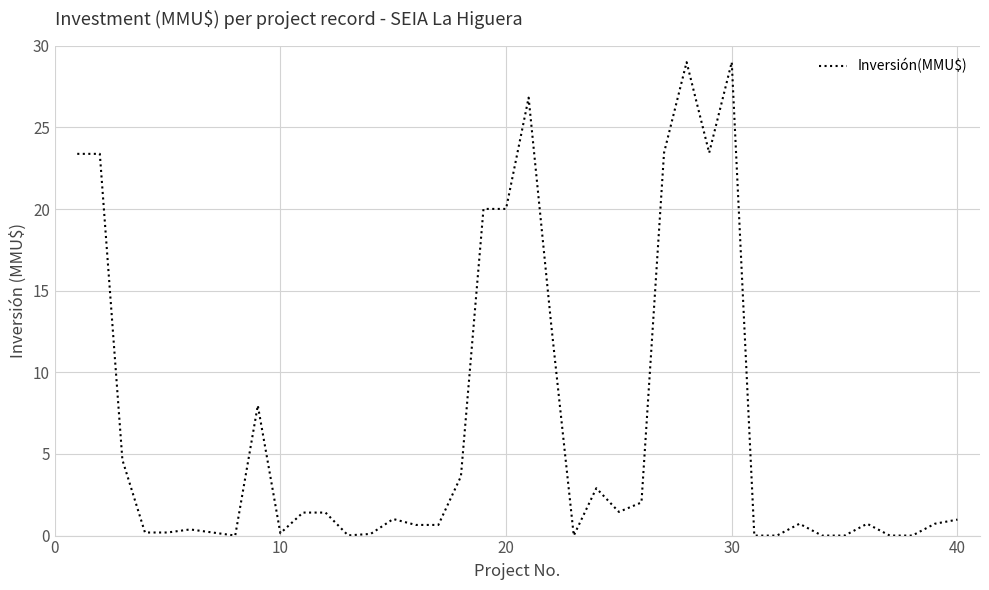

What is the greatest value displayed?

29.0